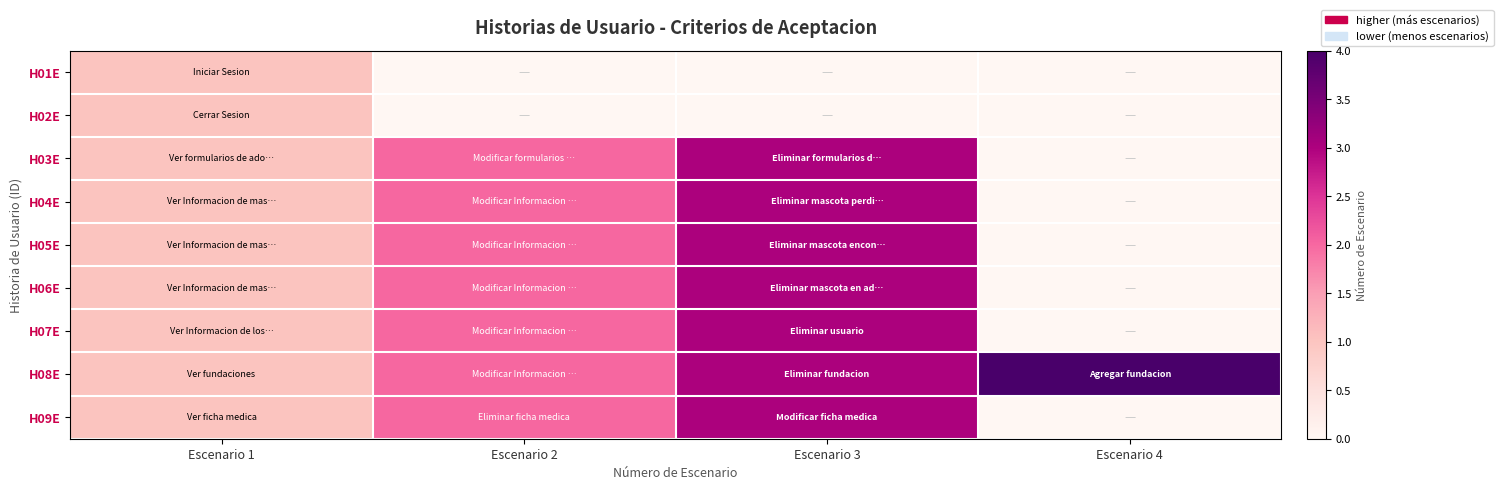

Which label corresponds to the largest value in the chart?

Escenario 4